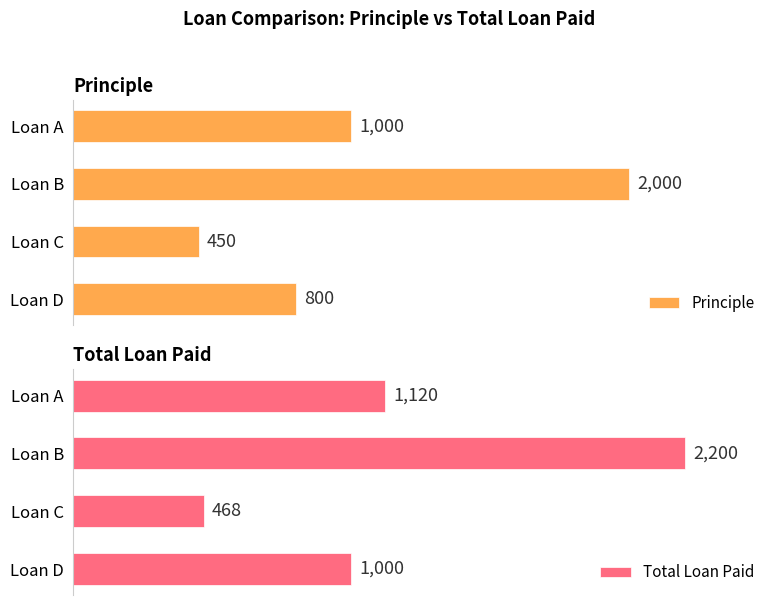

Where is Total Loan Paid nearest to the value 1334?

Loan A